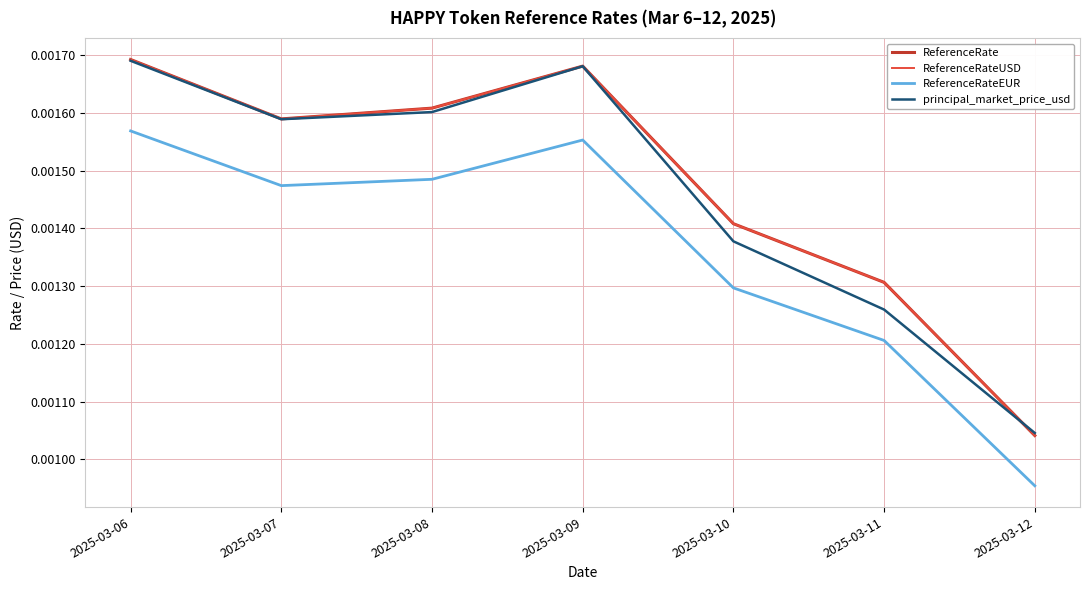

Does the chart display data point markers on the line(s)?

No